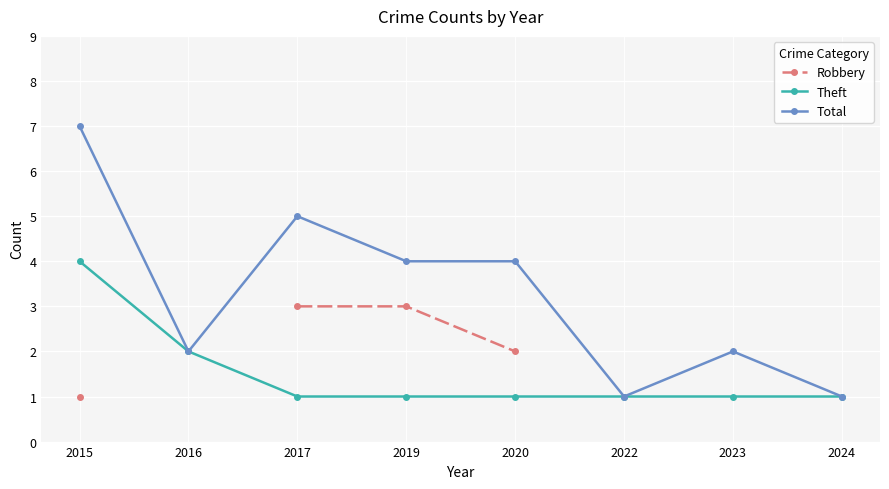

At which category is the sum across all series the highest?

2015